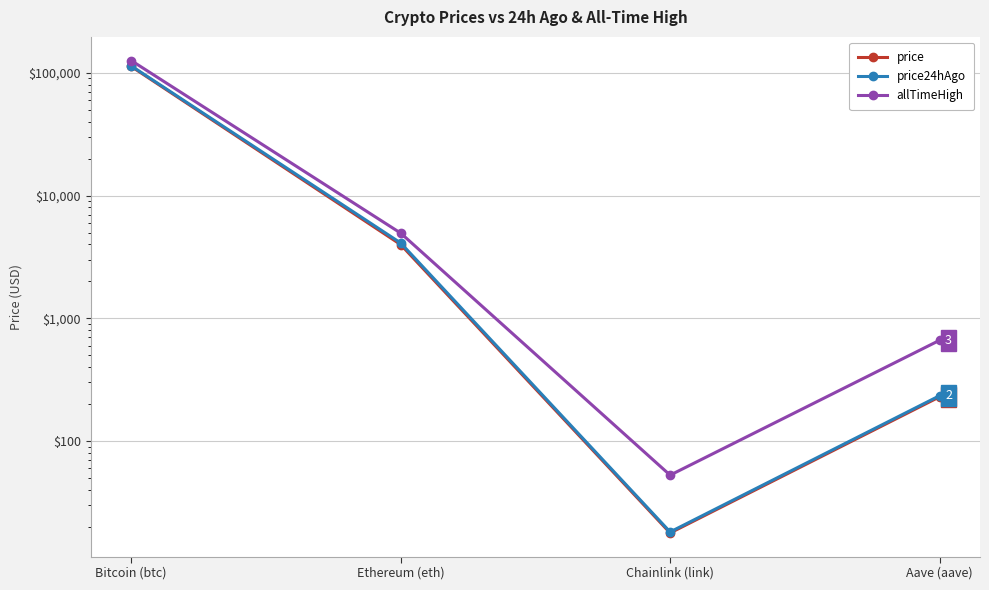

What is the total value across all series at Ethereum (eth)?

13045.2